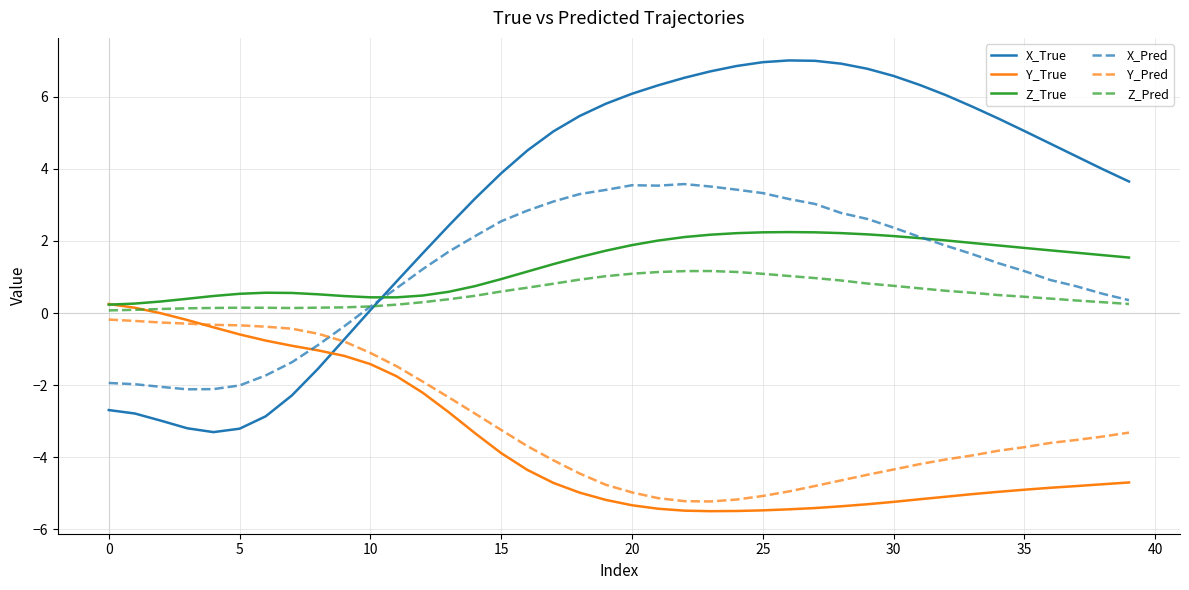

What is the maximum value shown in the chart?

7.0